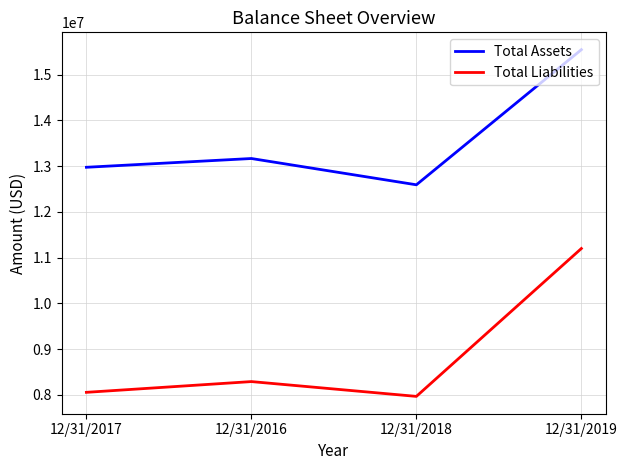

In Total Liabilities, how many points are lower than both neighbors (excluding endpoints)?

1